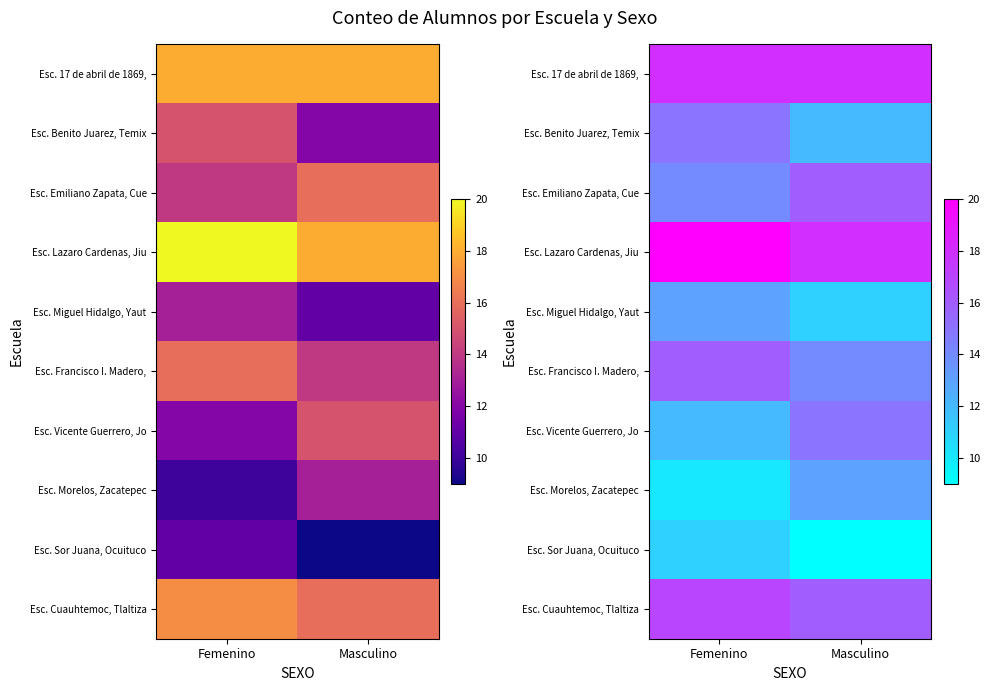

Is it true that Esc. 17 de abril de 1869, equals 29 at Femenino?

False